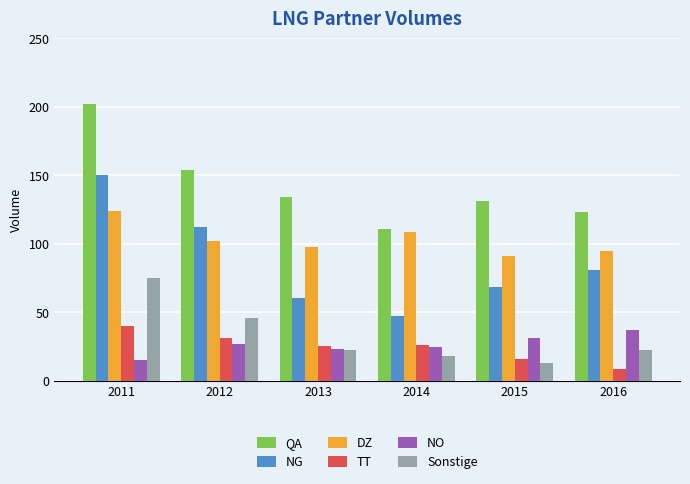

List the labels in order of NG value, smallest first.

2014, 2013, 2015, 2016, 2012, 2011